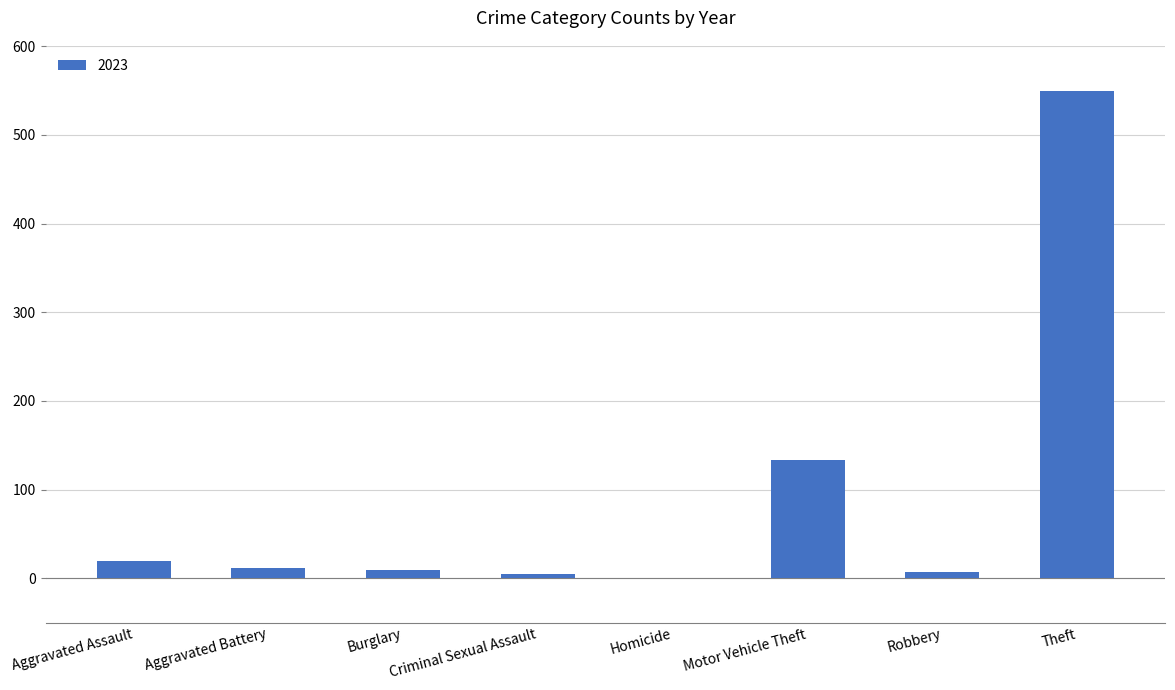

How many data points does each series have?

8